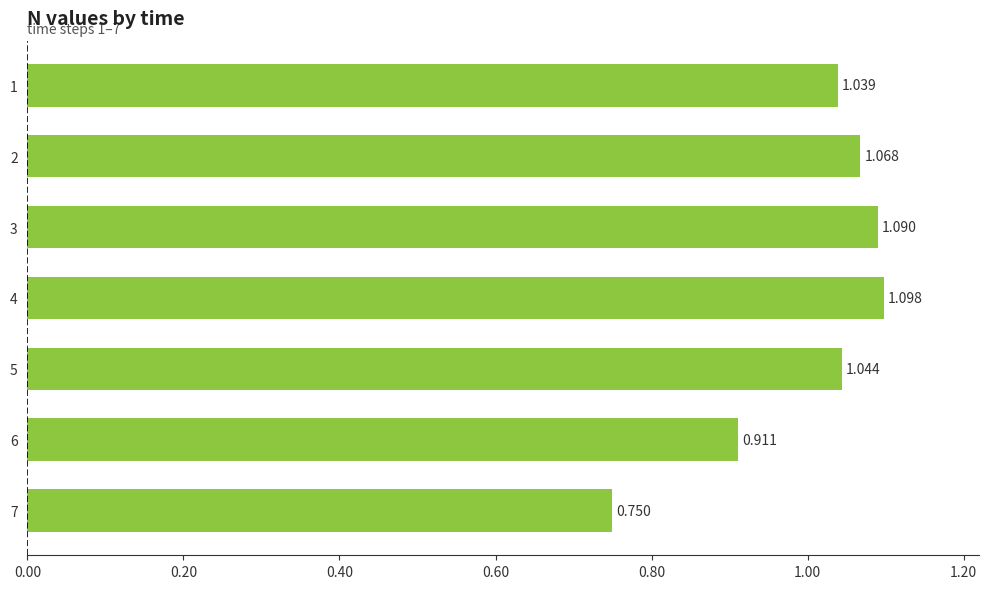

How many values are below 1?

2